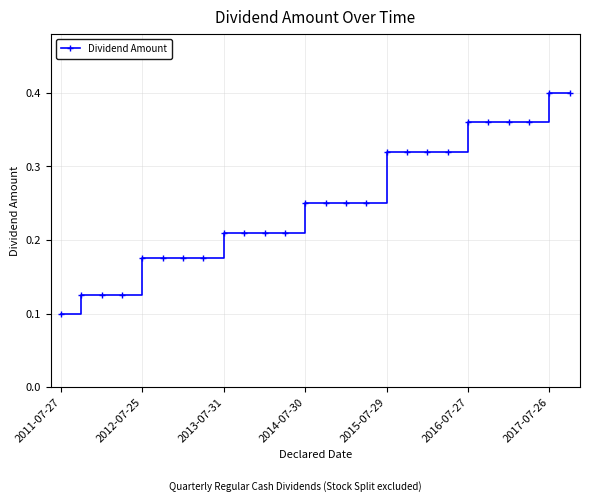

How many values are between 0 and 1?

26